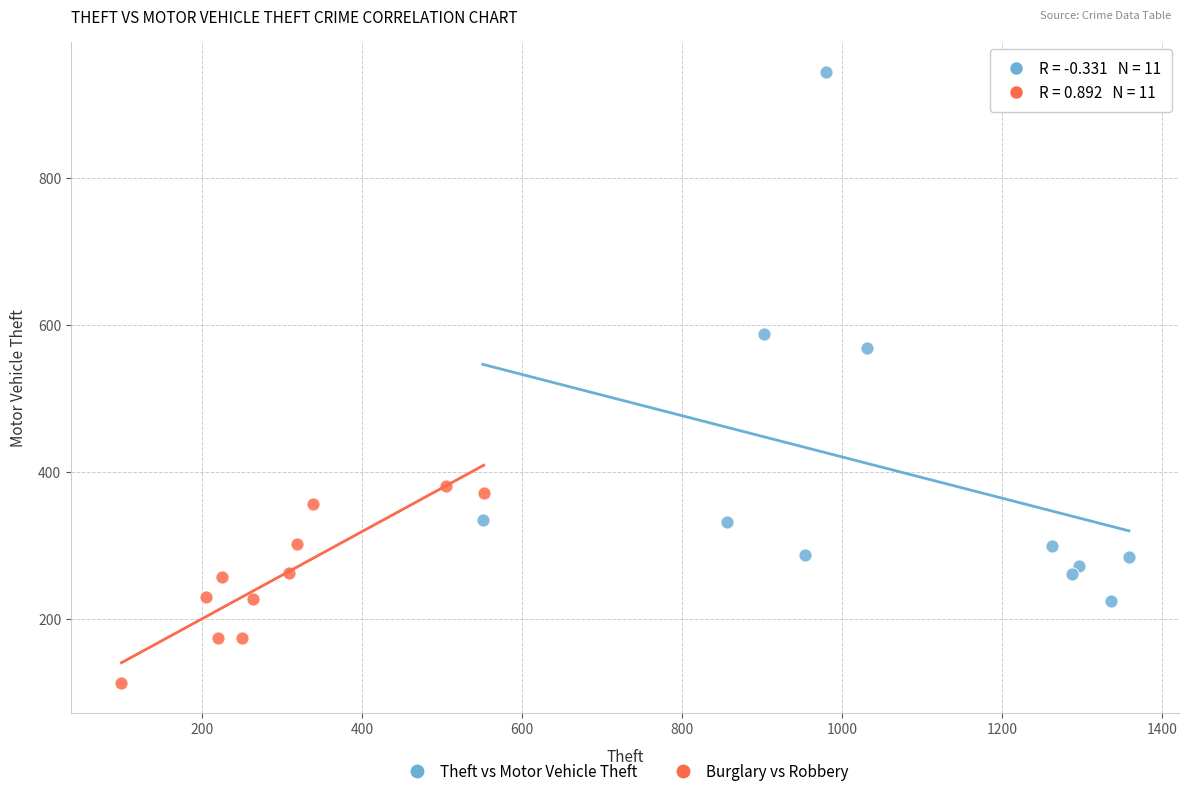

What are all the series names shown in the legend?

Theft vs Motor Vehicle Theft, Burglary vs Robbery